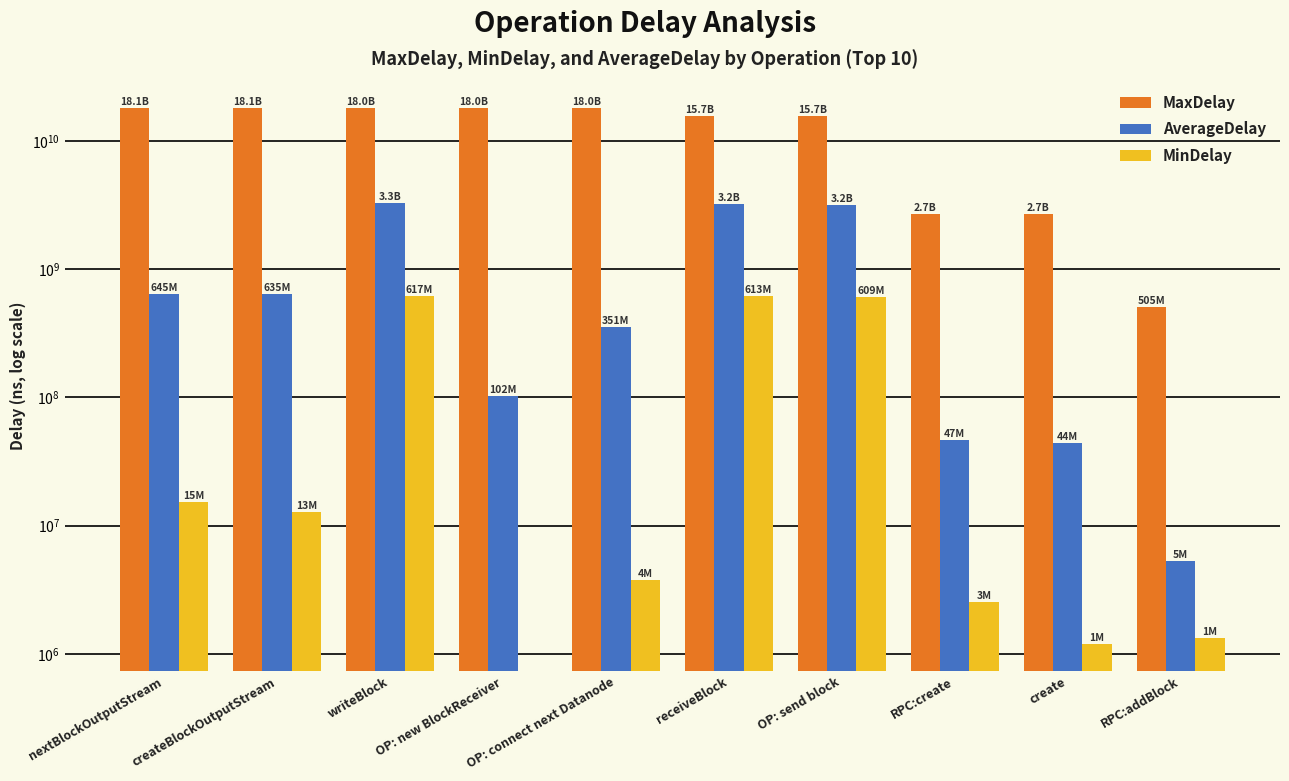

At which category is the sum across all series the highest?

writeBlock